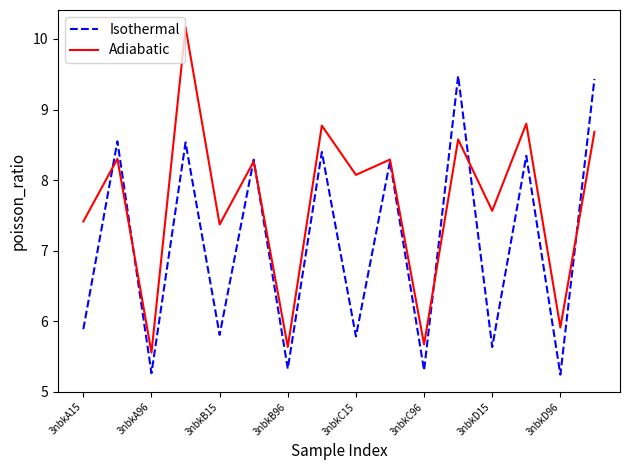

Which series has the widest spread of values?

Adiabatic